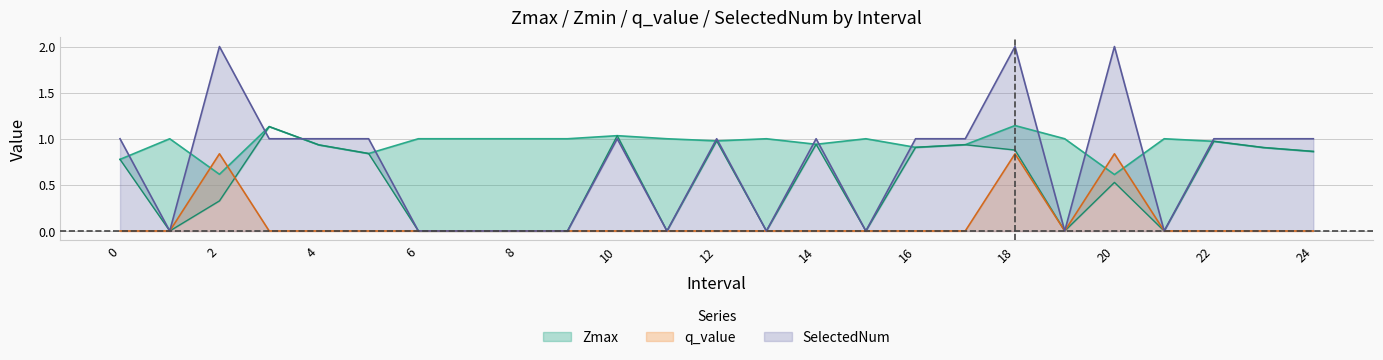

Reading left to right, list all the values displayed in this chart.

Zmax: 0.8	1.0	0.6	1.1	0.9	0.8	1.0	1.0	1.0	1.0	1.0	1.0	1.0	1.0	0.9	1.0	0.9	0.9	1.1	1.0	0.6	1.0	1.0	0.9	0.9
Zmin: 0.8	0.0	0.3	1.1	0.9	0.8	0.0	0.0	0.0	0.0	1.0	0.0	1.0	0.0	0.9	0.0	0.9	0.9	0.9	0.0	0.5	0.0	1.0	0.9	0.9
q_value: -0.0	0.0	0.8	-0.0	-0.0	-0.0	0.0	0.0	0.0	0.0	-0.0	0.0	-0.0	0.0	-0.0	0.0	-0.0	-0.0	0.8	0.0	0.8	0.0	-0.0	-0.0	-0.0
SelectedNum: 1.0	0.0	2.0	1.0	1.0	1.0	0.0	0.0	0.0	0.0	1.0	0.0	1.0	0.0	1.0	0.0	1.0	1.0	2.0	0.0	2.0	0.0	1.0	1.0	1.0